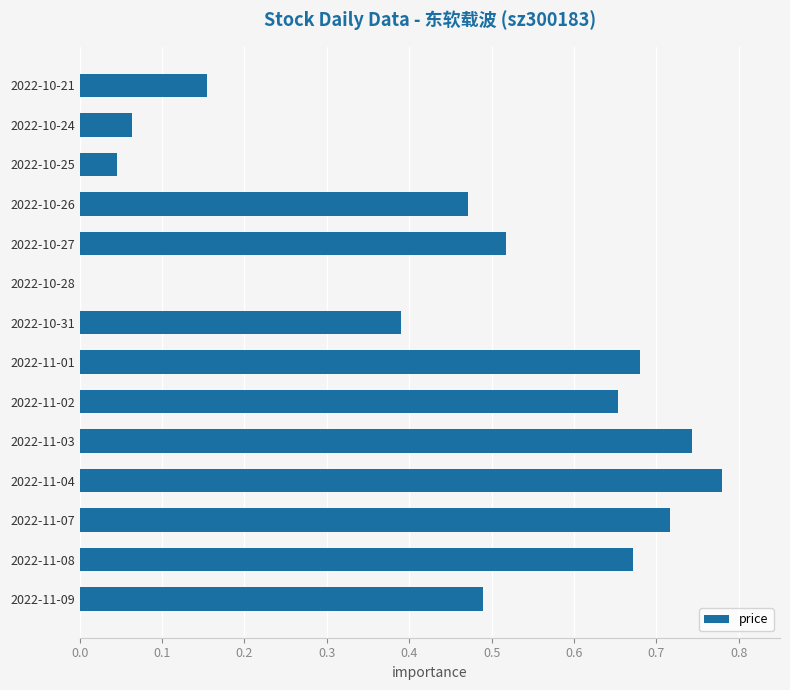

True or false: the data shows 1.3 at 2022-11-04.

False